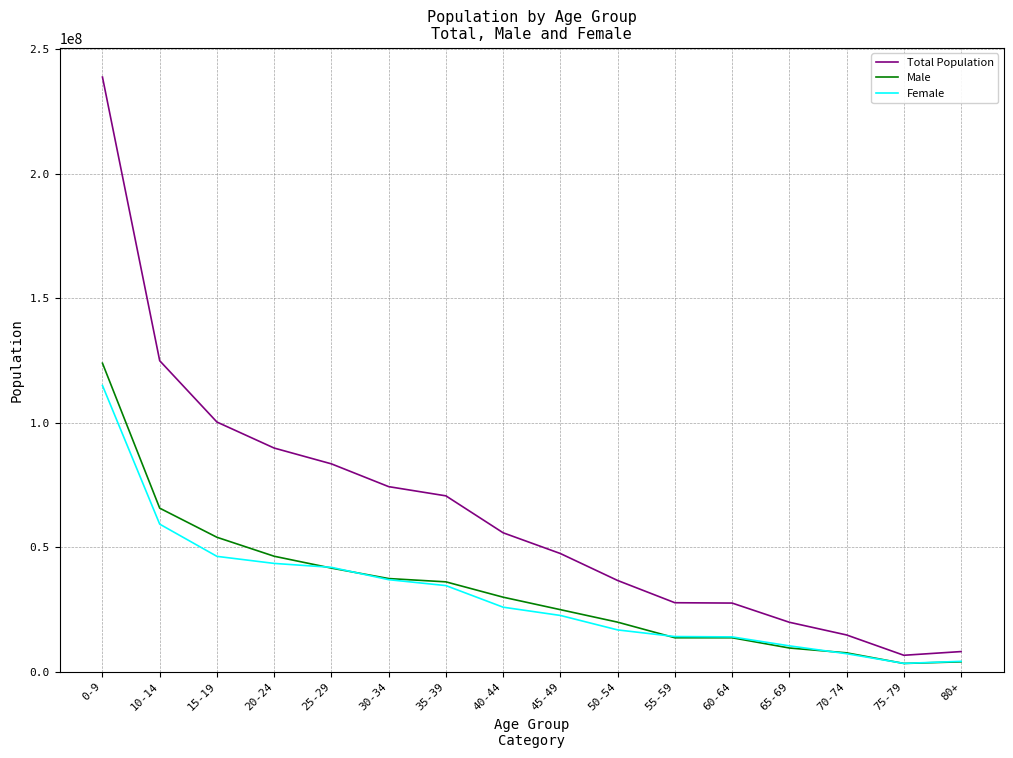

What is the maximum value for Female?

114909509